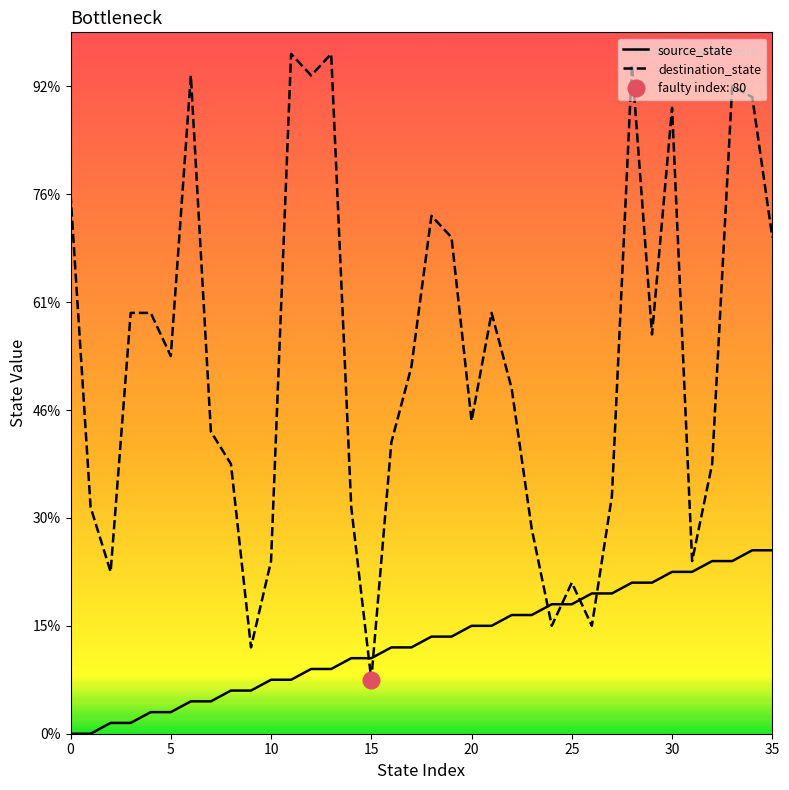

True or false: source_state and destination_state intersect in this chart.

True